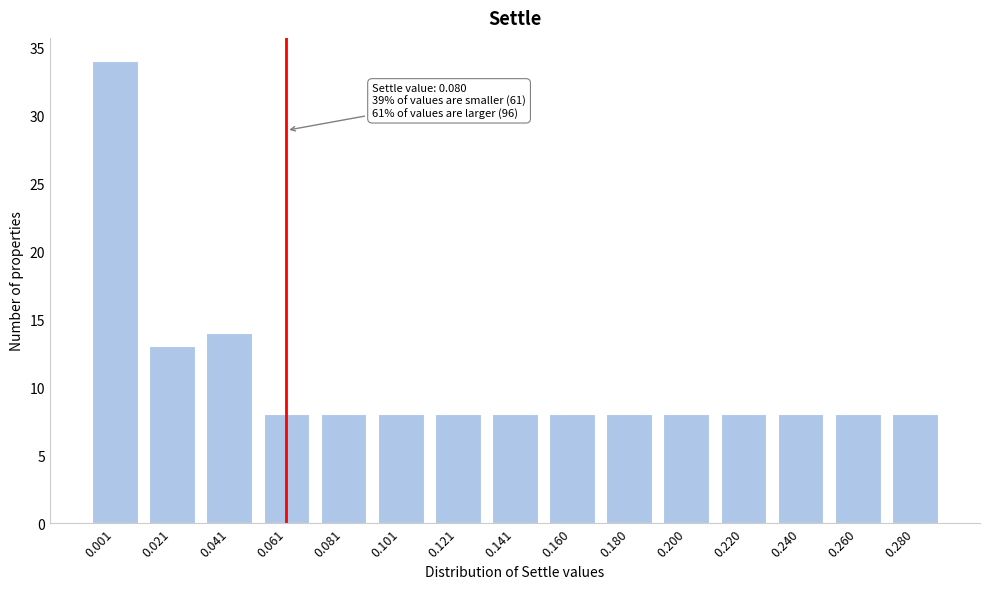

Reading left to right, list all the values displayed in this chart.

34	13	14	8	8	8	8	8	8	8	8	8	8	8	8